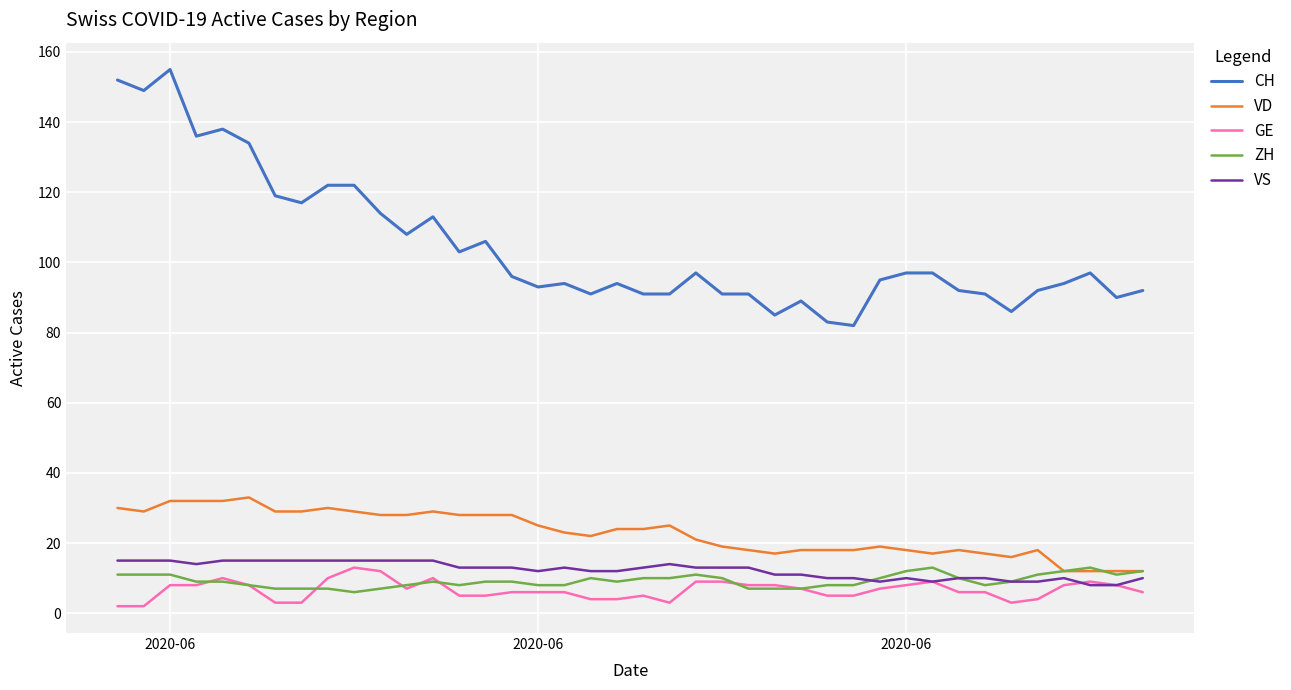

At how many categories does at least one series exceed 98?

15